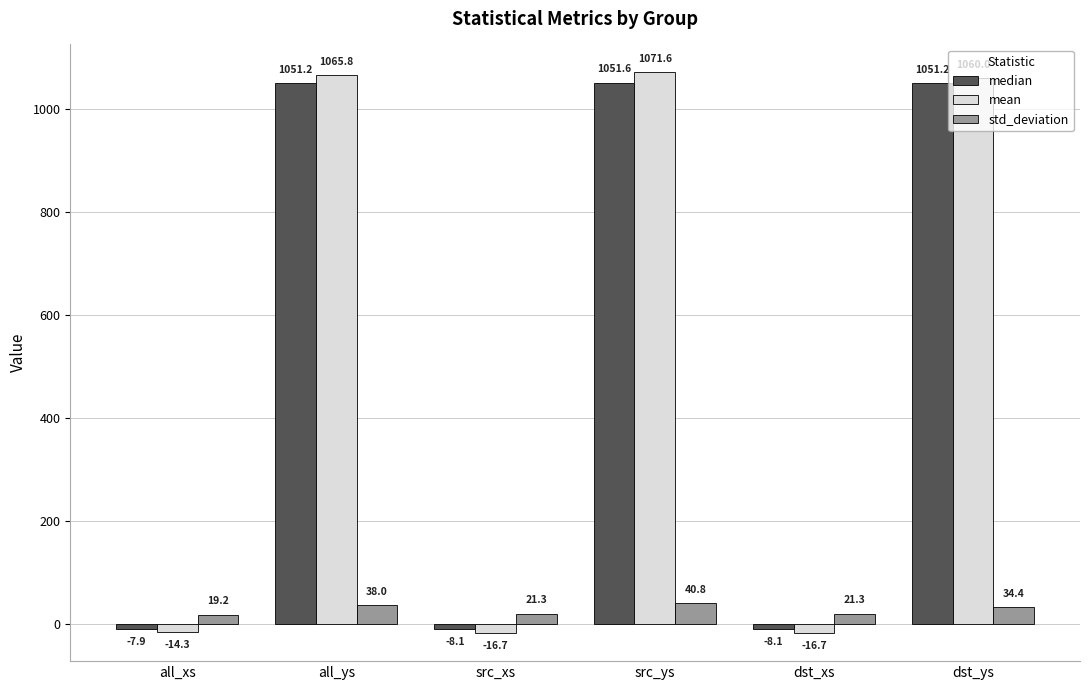

List the series in order of their peak value, lowest first.

std_deviation, median, mean